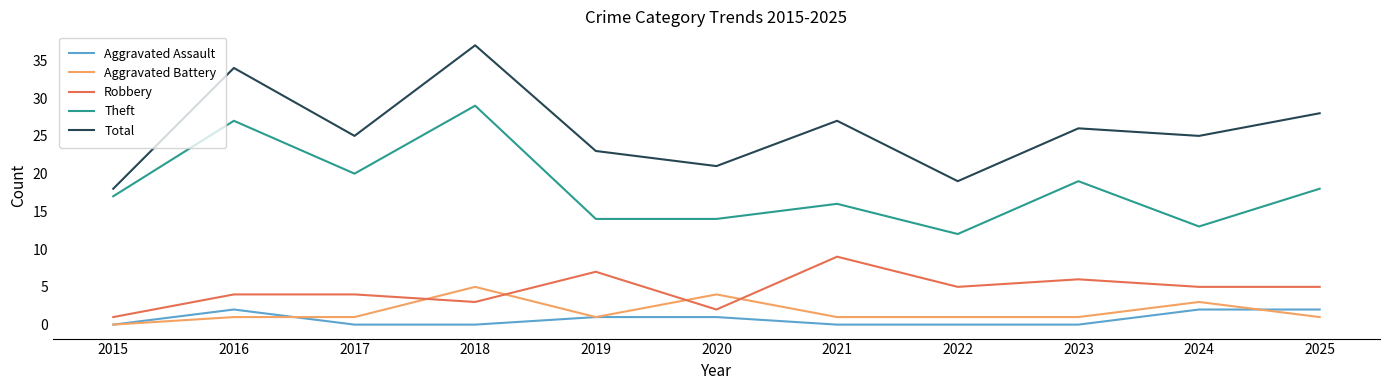

At which category does Robbery reach its first local valley?

2018